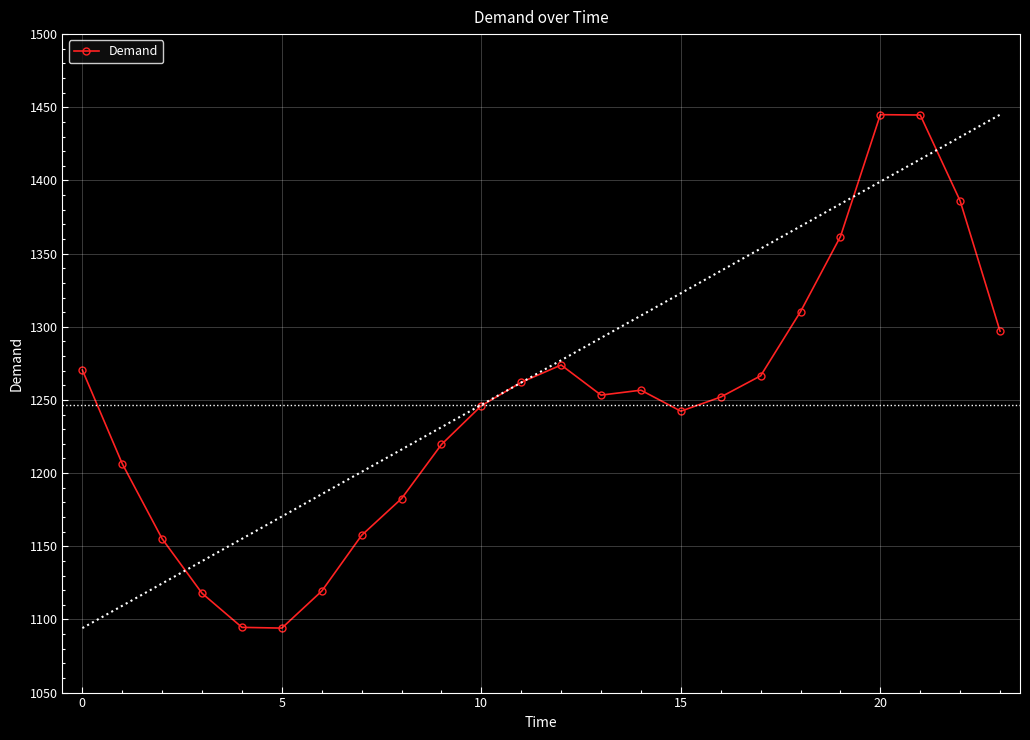

Is it true that the value at 18 is 1310.4?

True